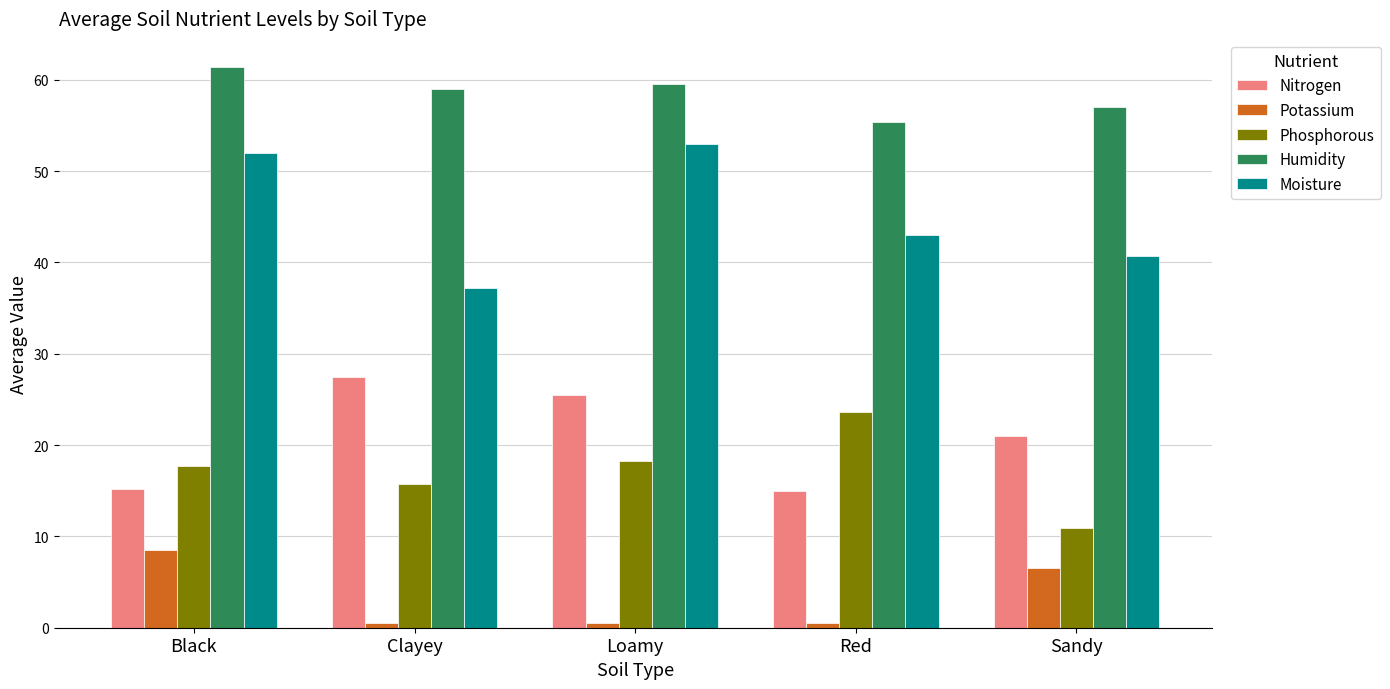

Rank the series at Clayey from highest to lowest value.

Humidity, Moisture, Nitrogen, Phosphorous, Potassium